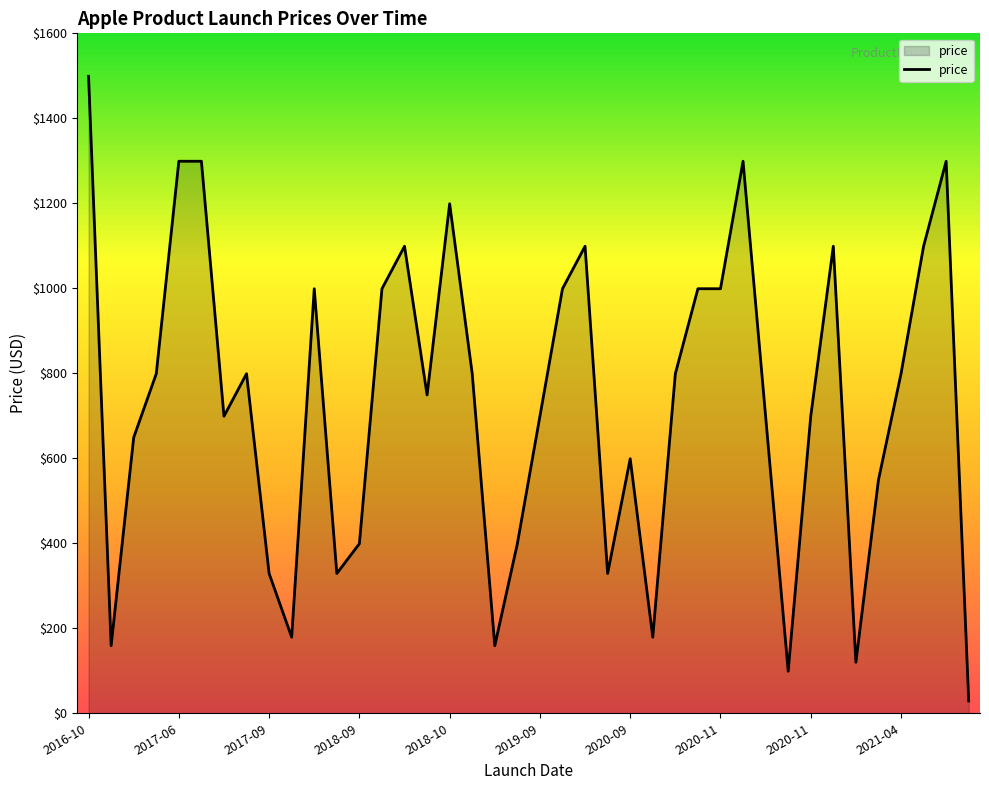

Reading right to left, extract all data points from this chart.

29	1299	1099	799	549	120	1099	699	99	699	1299	999	999	799	179	599	329	1099	999	699	399	159	799	1199	749	1099	999	399	329	999	179	329	799	699	1299	1299	799	649	159	1499